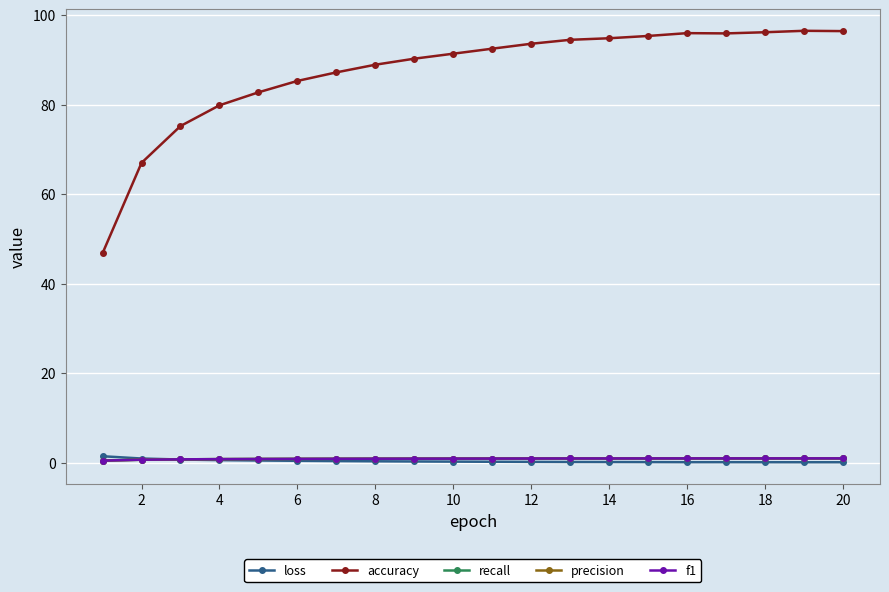

True or false: accuracy and precision intersect in this chart.

False